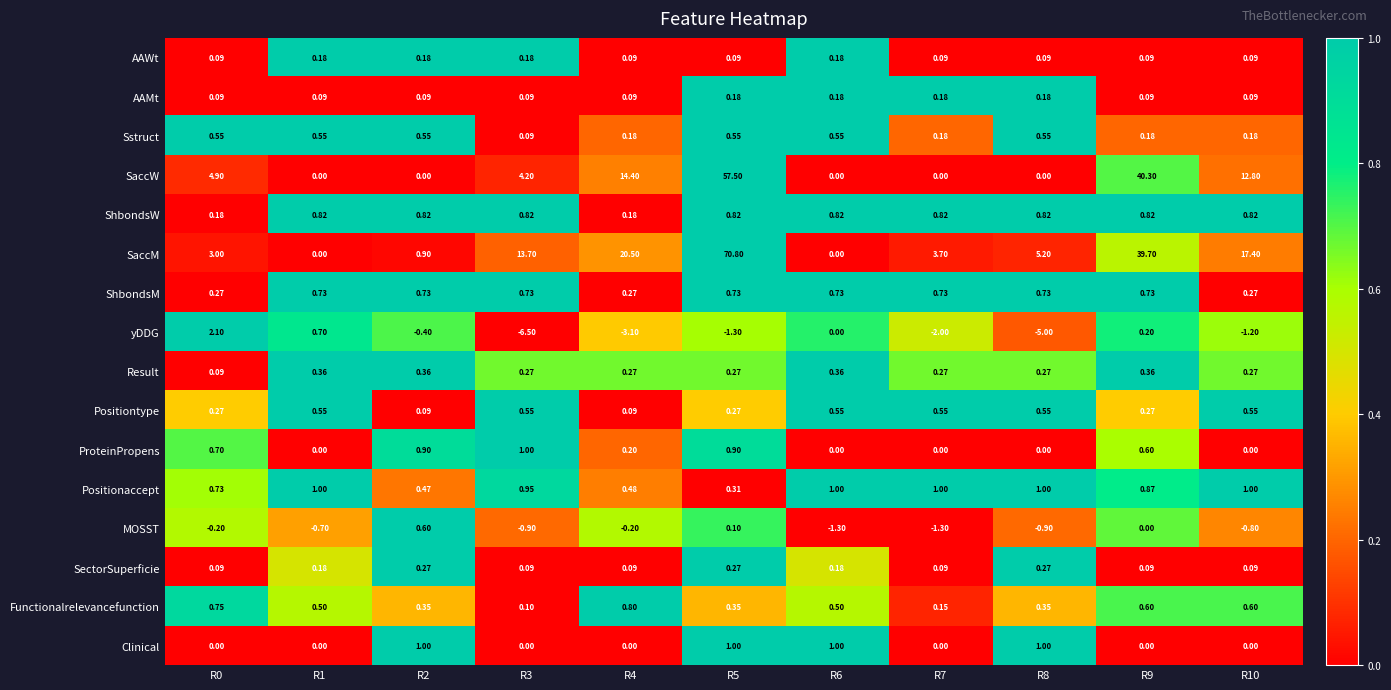

Which series has the largest total across all categories?

SaccM